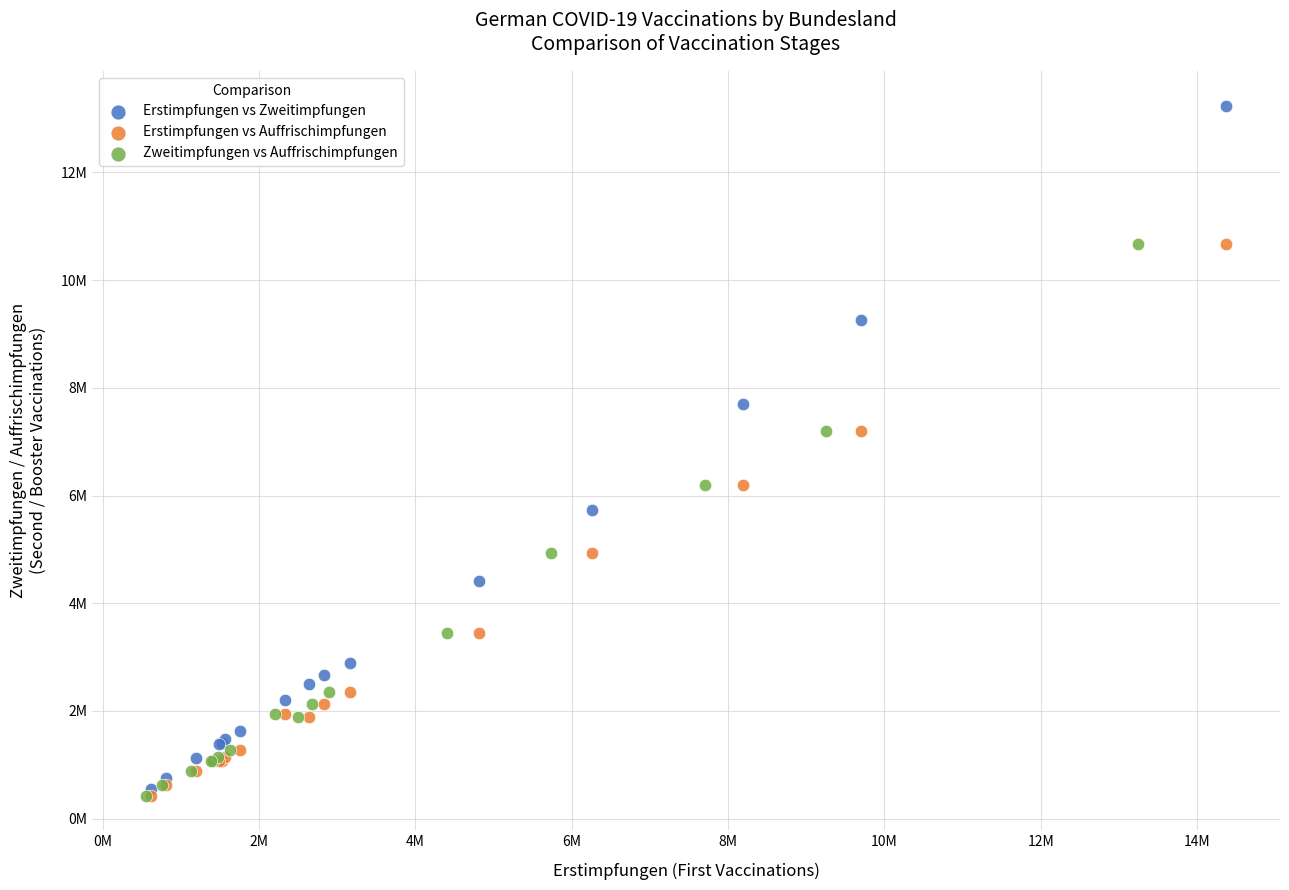

What are all the series names shown in the legend?

Erstimpfungen vs Zweitimpfungen, Erstimpfungen vs Auffrischimpfungen, Zweitimpfungen vs Auffrischimpfungen